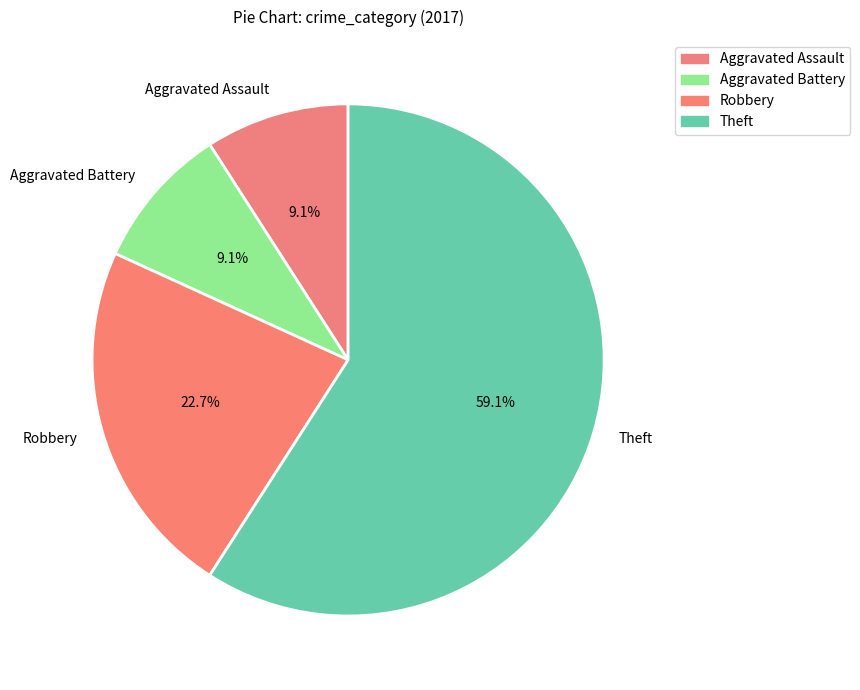

Is the sum of Aggravated Battery and Theft greater than half?

Yes